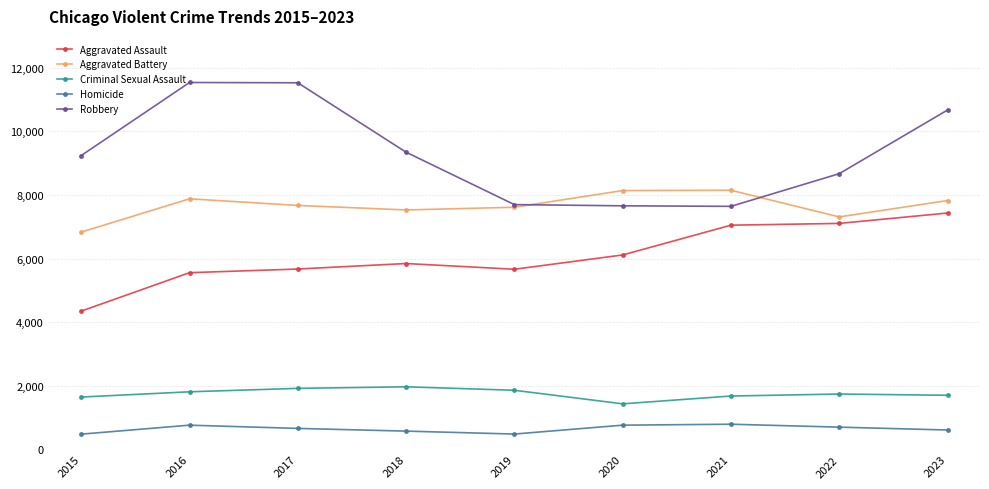

At how many categories does at least one series exceed 6338?

9